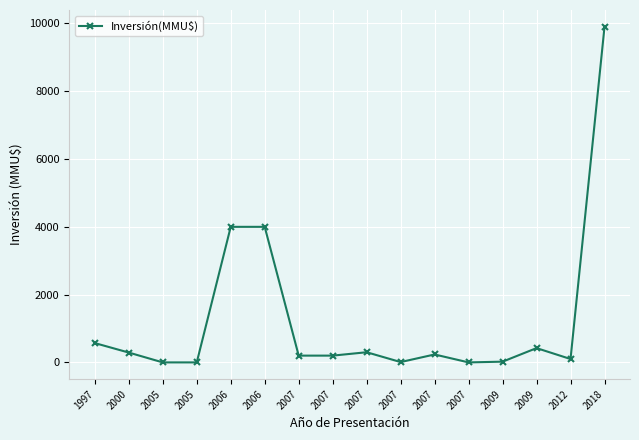

The chart shows a value of 6562 at 2006. True or false?

False